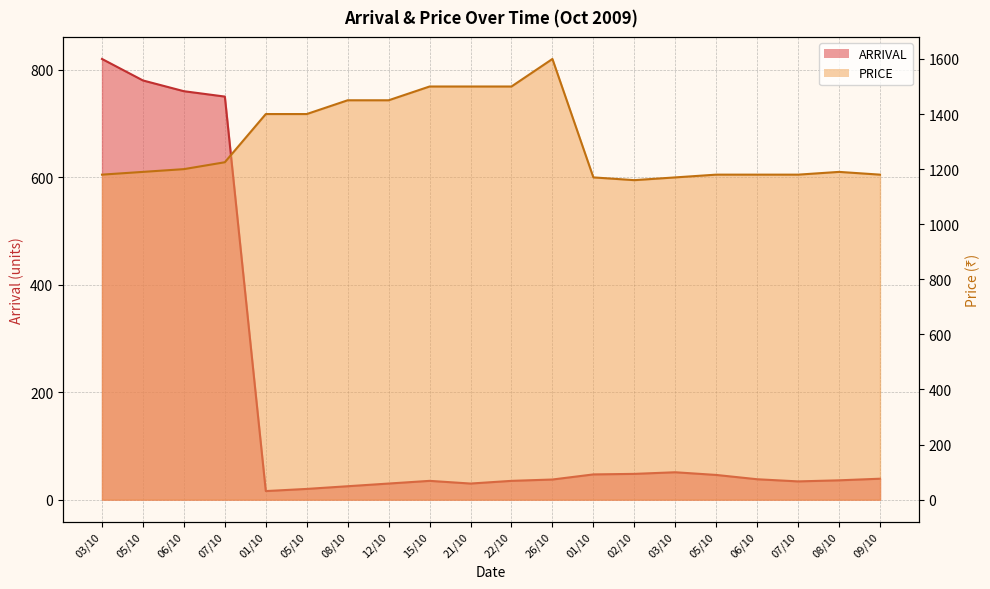

What is the sum of the ARRIVAL values at 08/10 and 07/10?

70.0